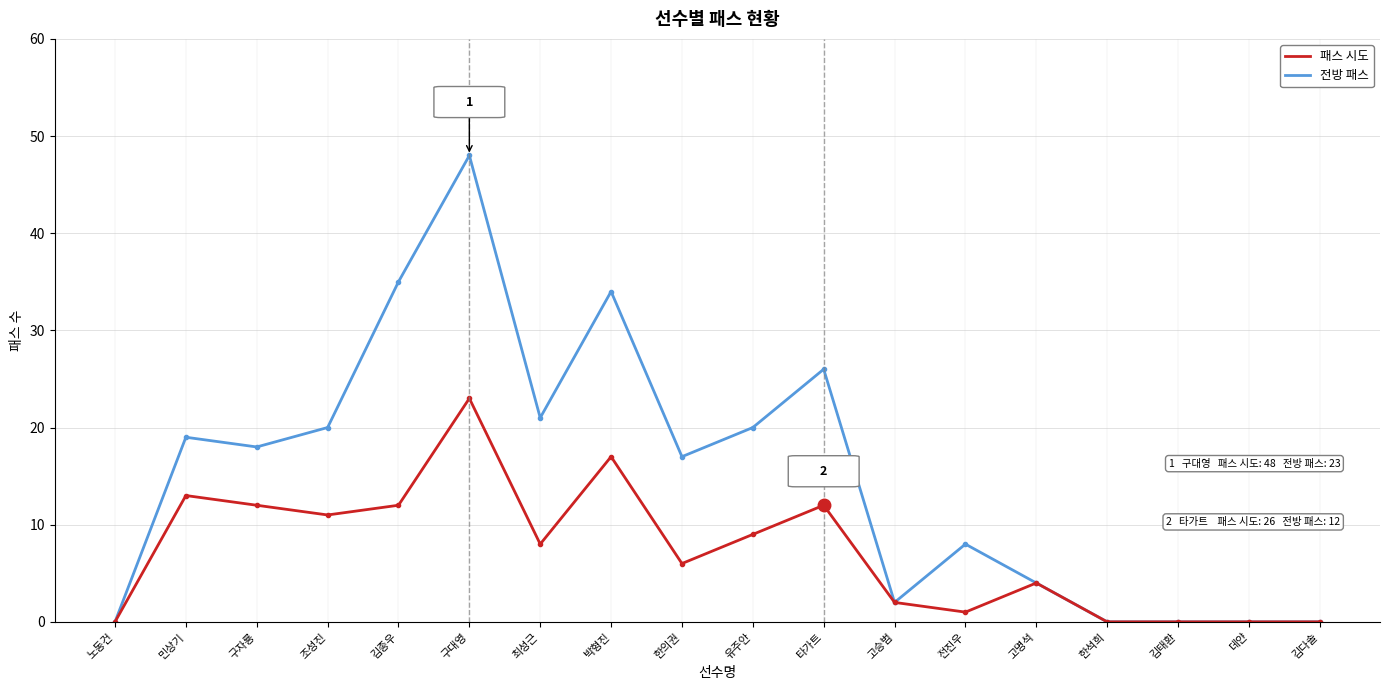

In 패스 시도, how many points are higher than both neighbors (excluding endpoints)?

5